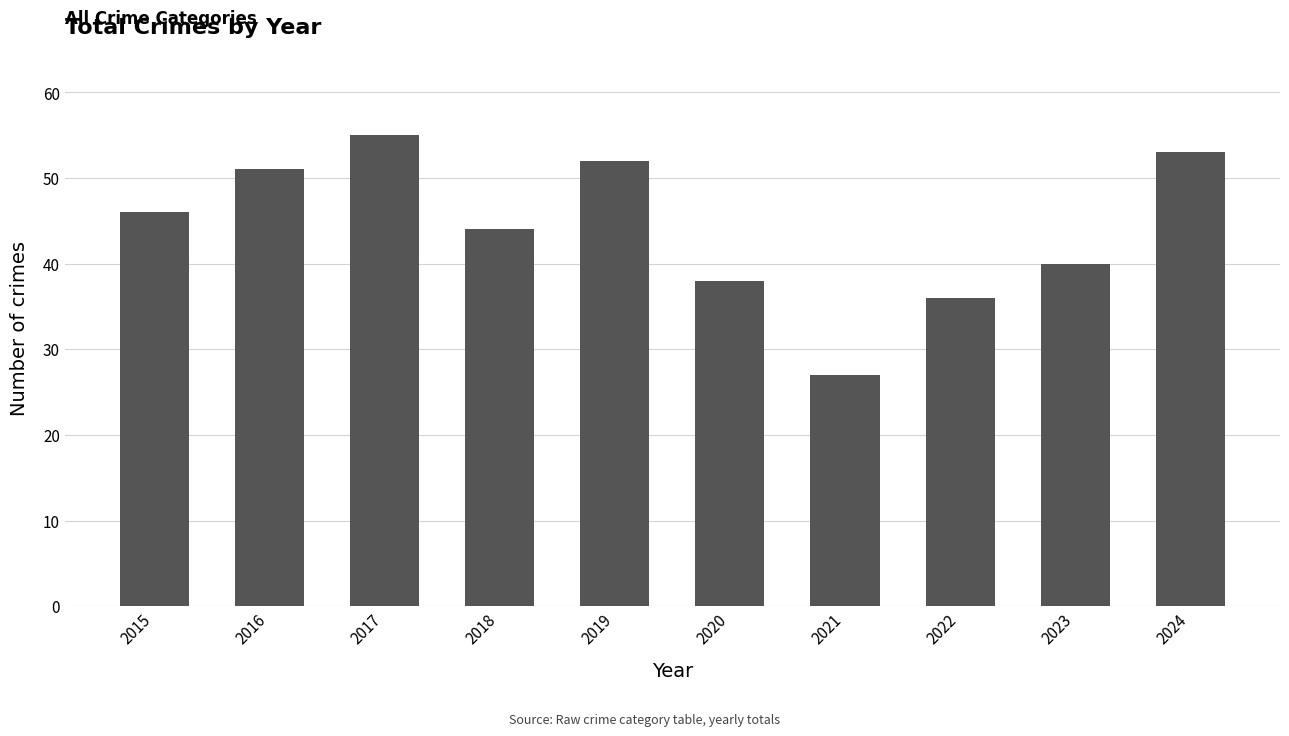

List the labels in order of value, smallest first.

2021, 2022, 2020, 2023, 2018, 2015, 2016, 2019, 2024, 2017